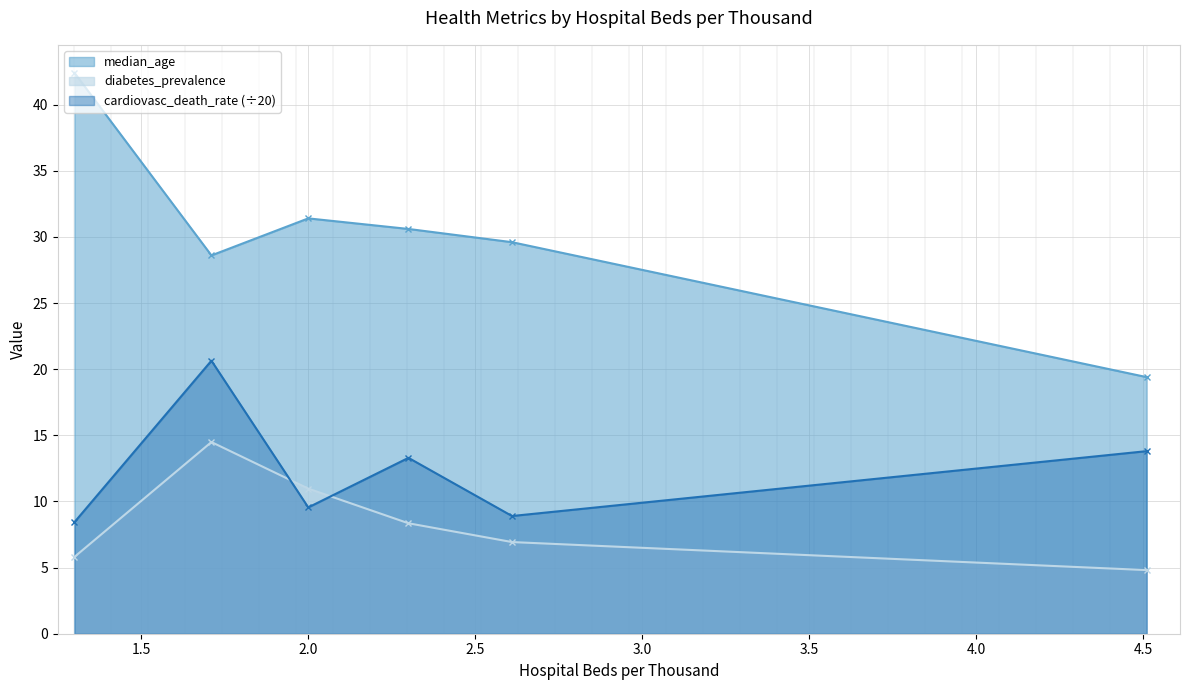

List the series in order of their overall mean, lowest first.

diabetes_prevalence, cardiovasc_death_rate (÷20), median_age